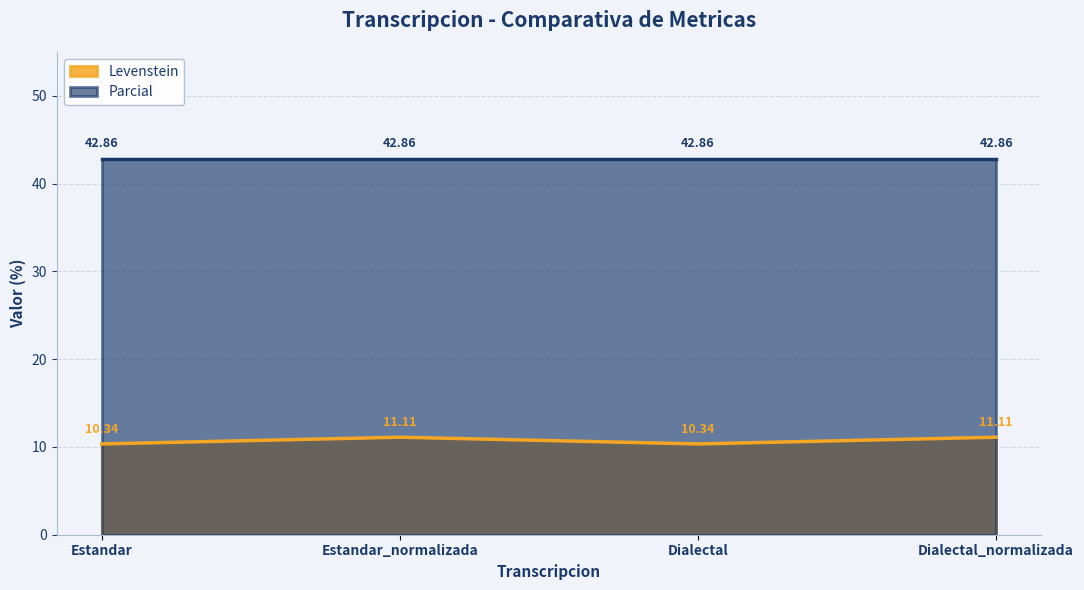

Is it true that the value at Dialectal is 7.2?

False